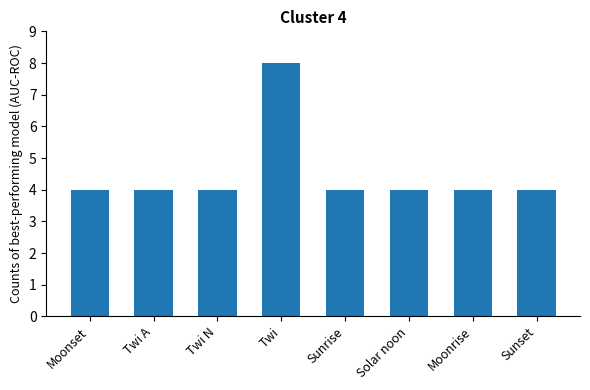

How many categories are shown in the chart?

8